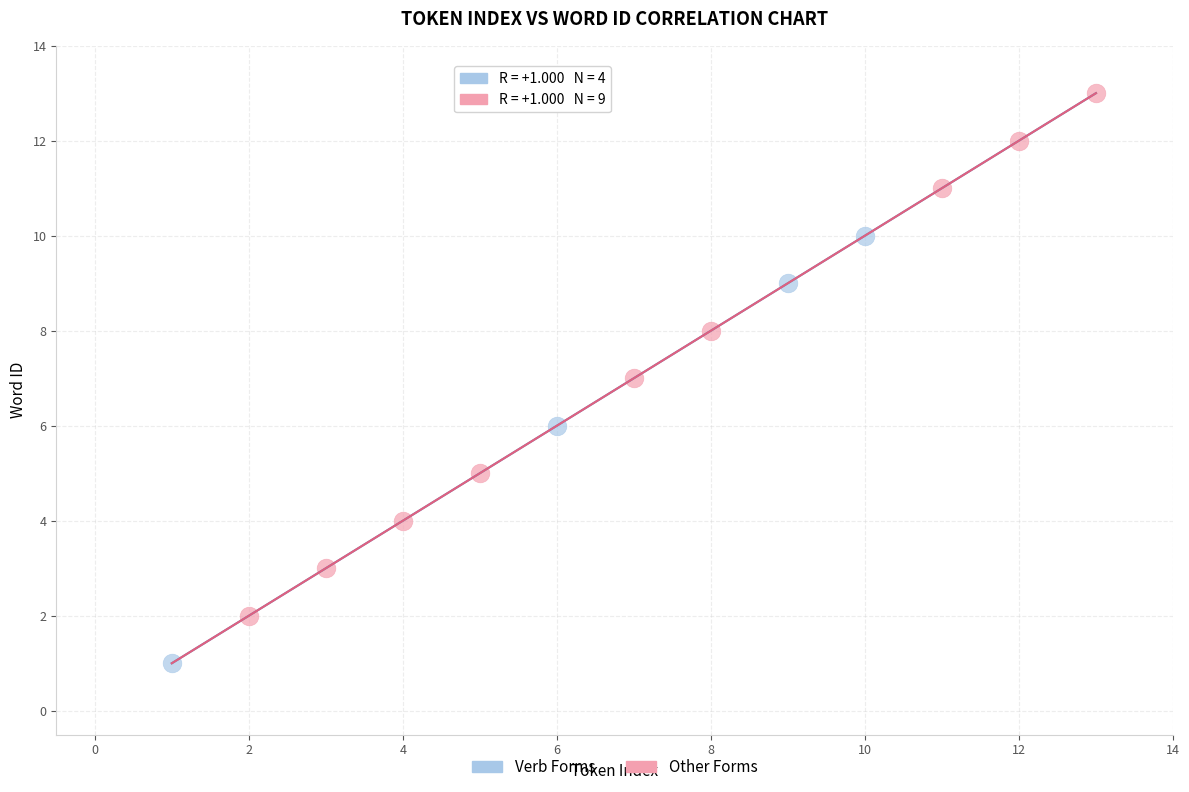

Which series contains the lowest Y value?

Verb Forms